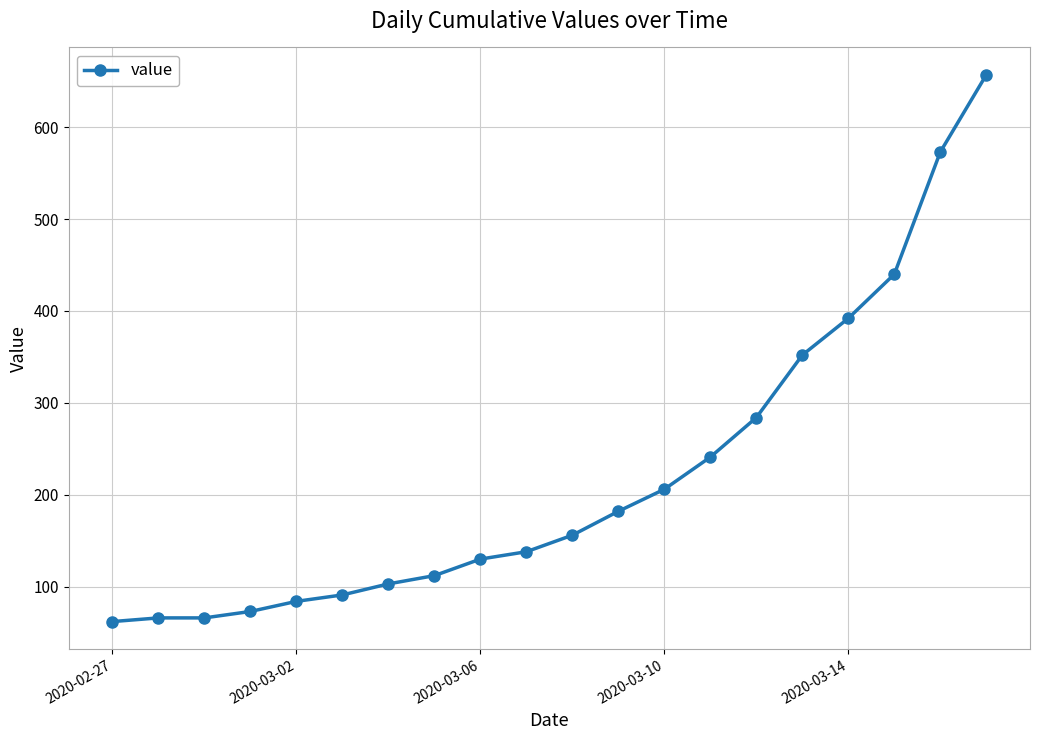

What is the value of the 7th point from the left?

103